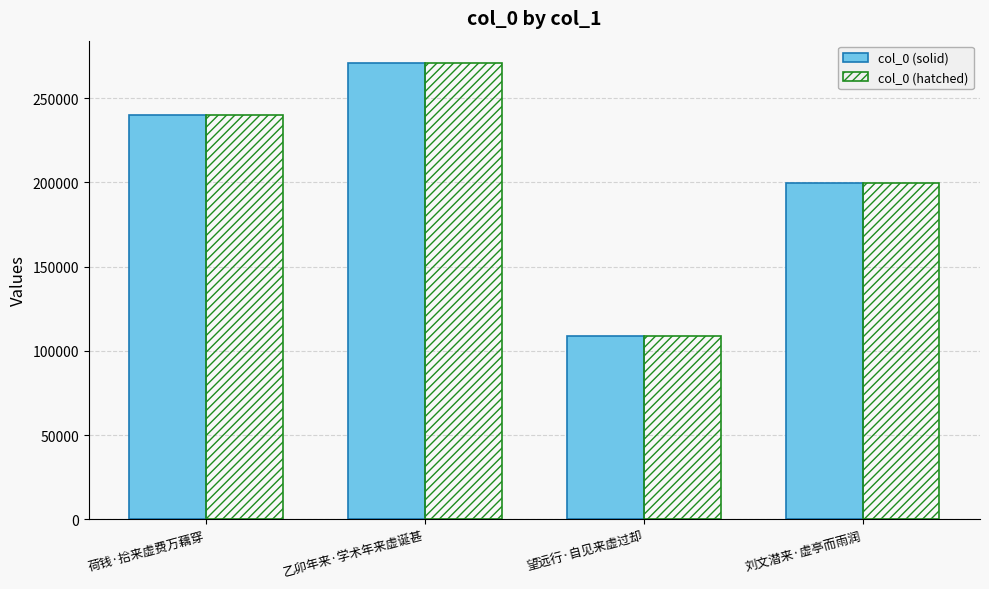

What is the sum of all col_0 (solid) values?

818734